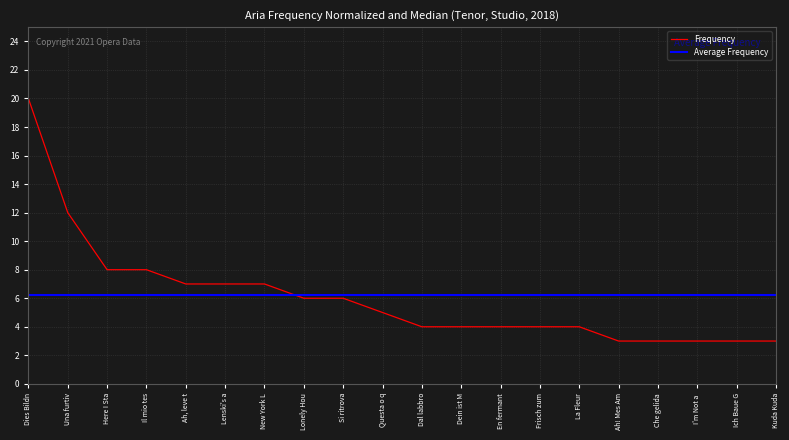

What position from the right is Si ritrova?

12